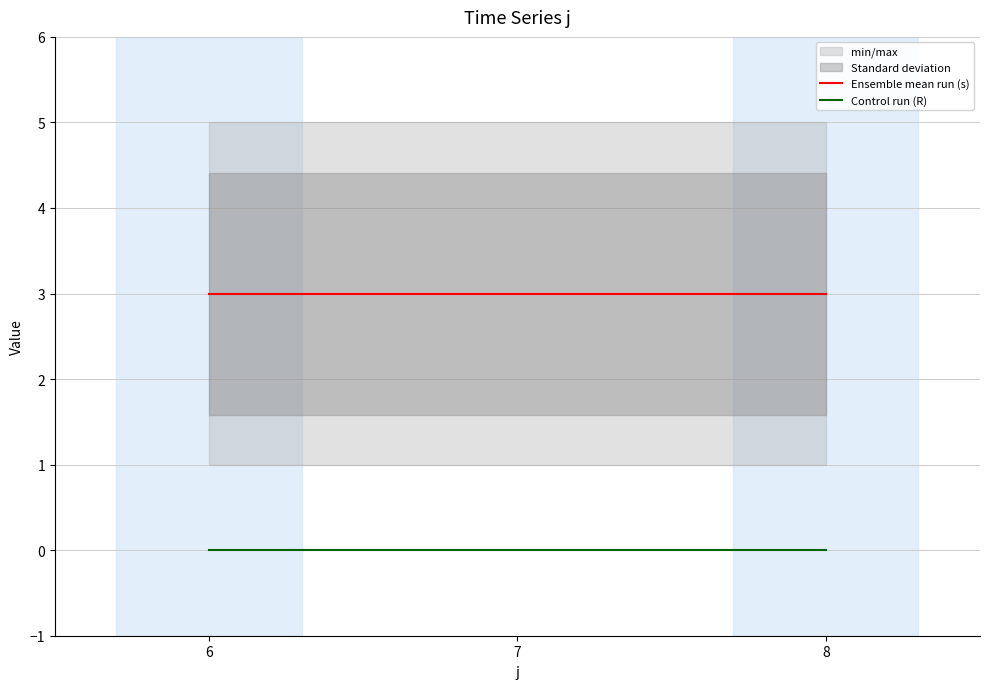

Which series has the largest range (max minus min)?

Ensemble mean run (s)